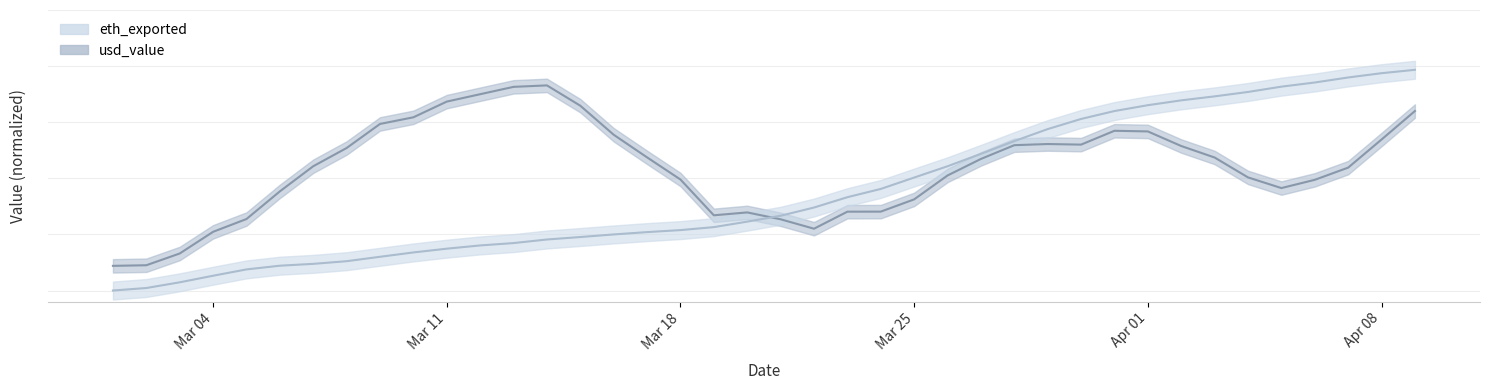

What is the value of the 7th point from the left?

0.1